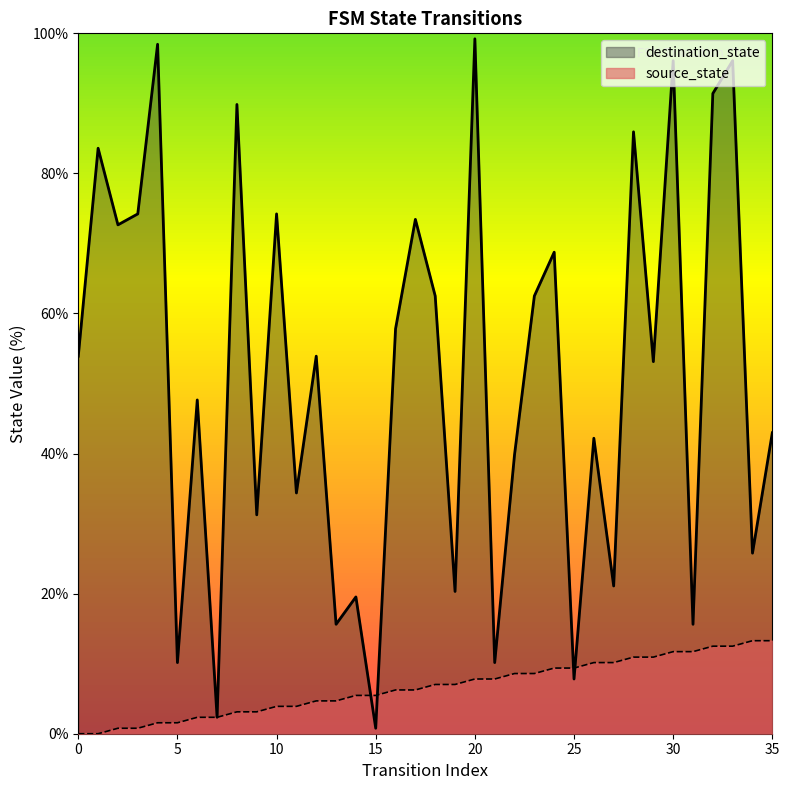

What is the difference between the second highest and second lowest values in the source_state series?

13.3